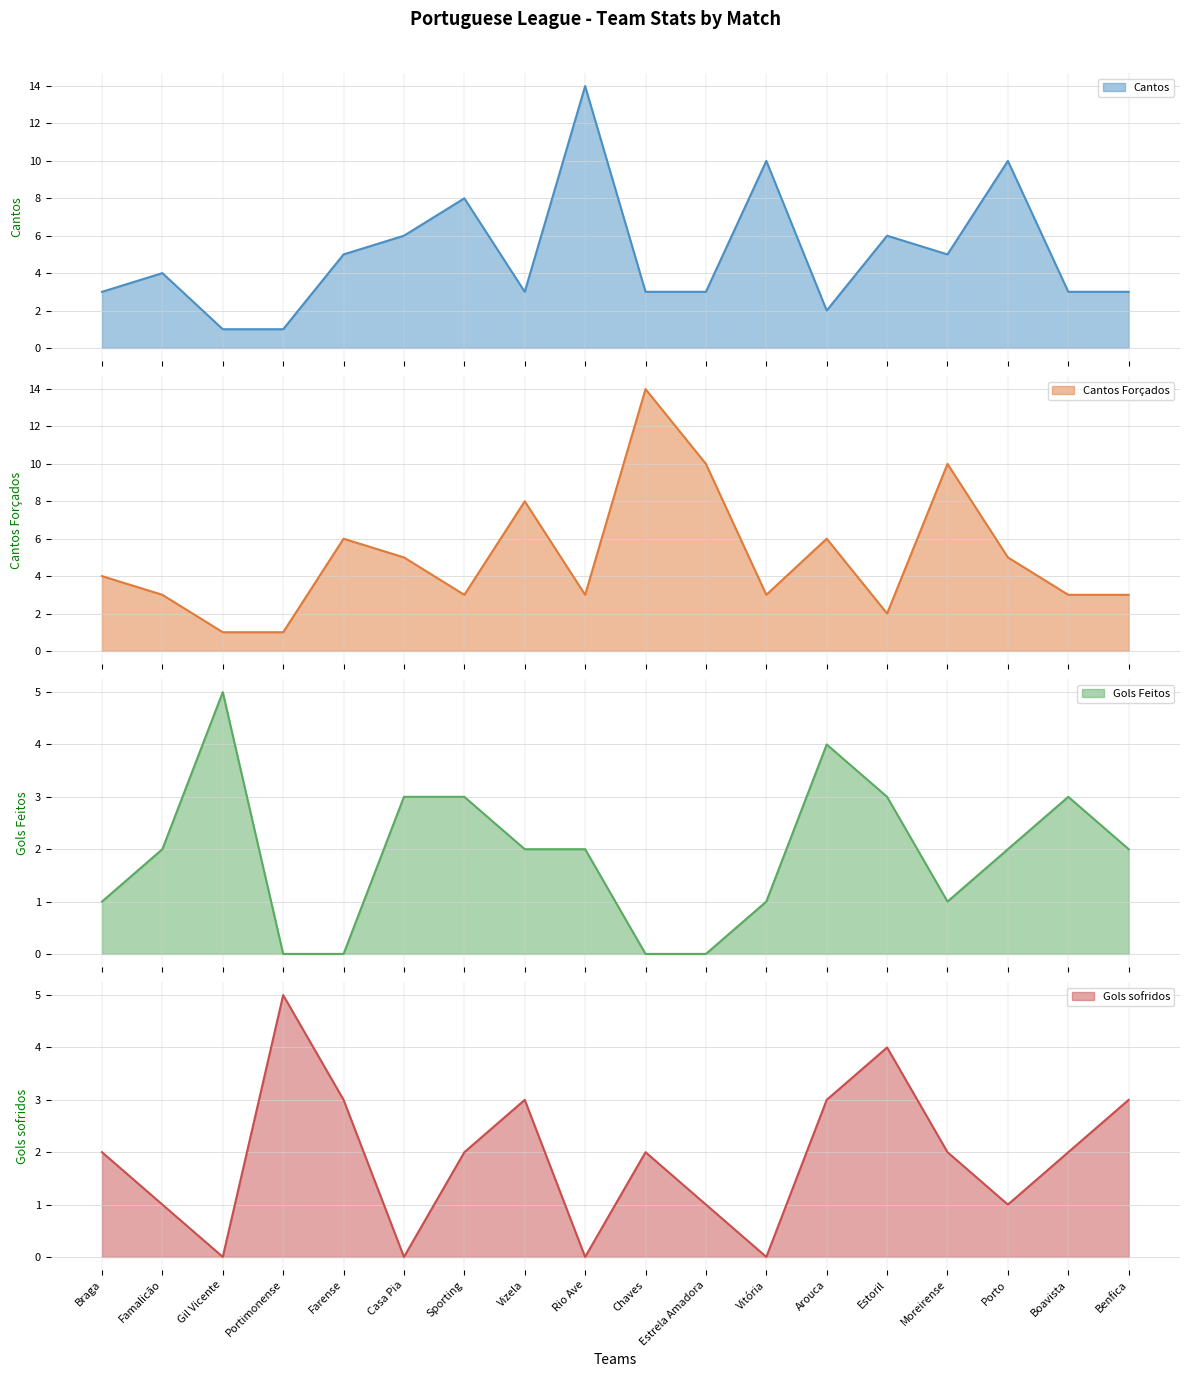

Does the chart display data point markers on the line(s)?

No